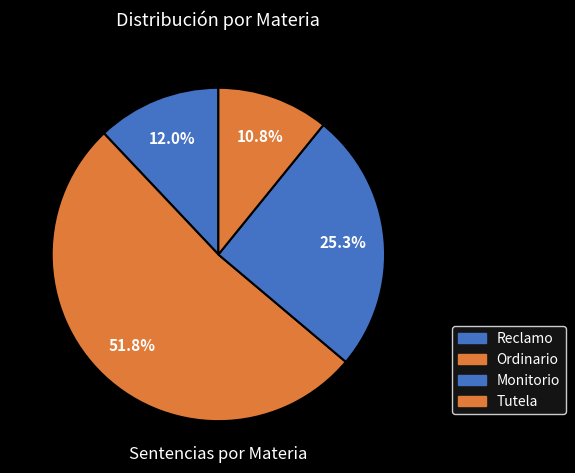

Which slice is the largest?

Ordinario